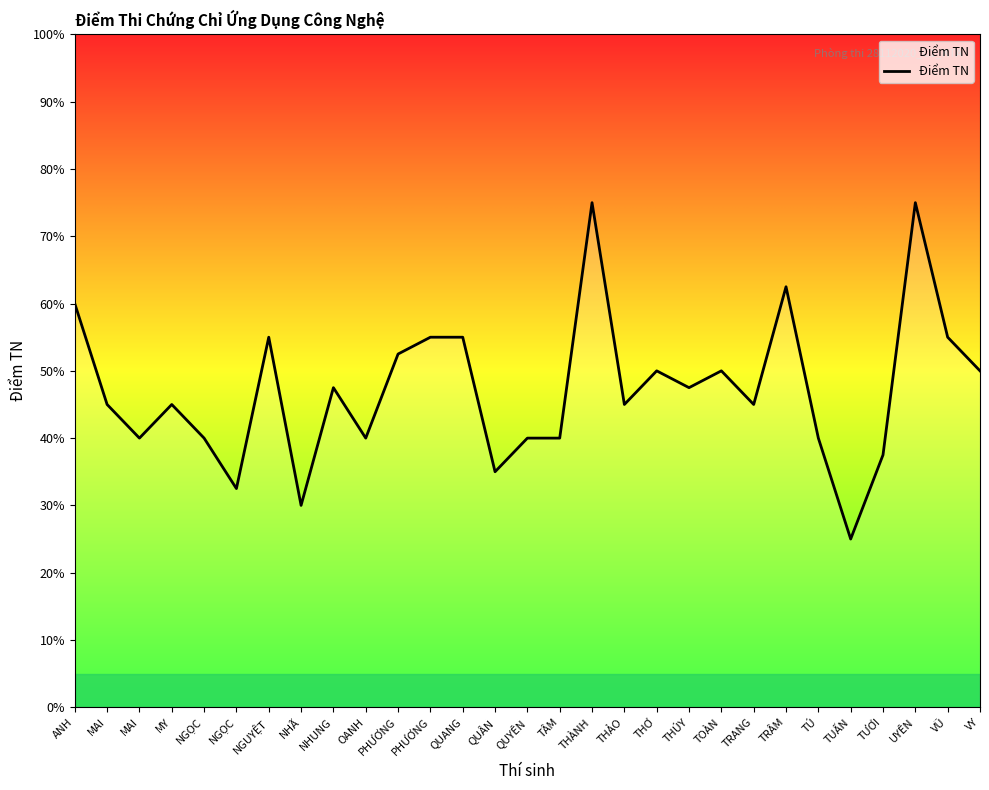

What value does the data have at TRANG?

4.5